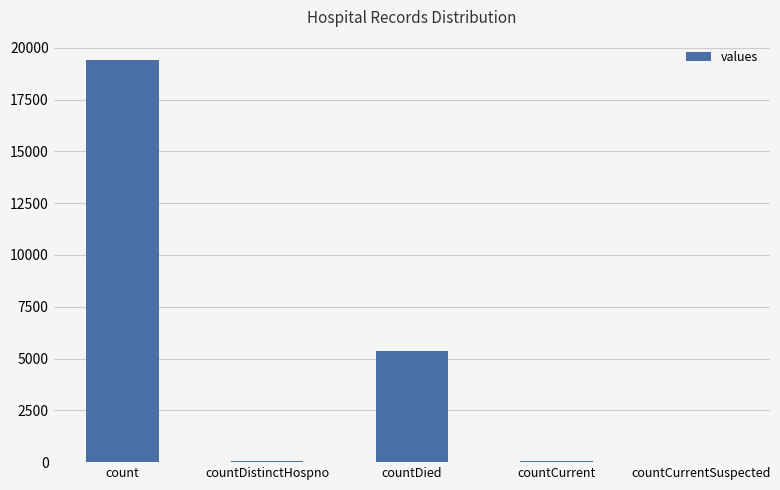

What is the difference between the values at countCurrentSuspected and countCurrent?

60